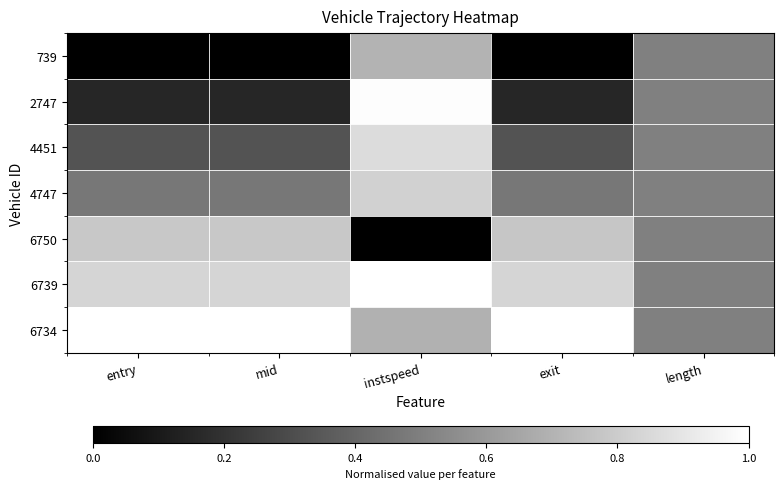

How many data points does each series have?

5